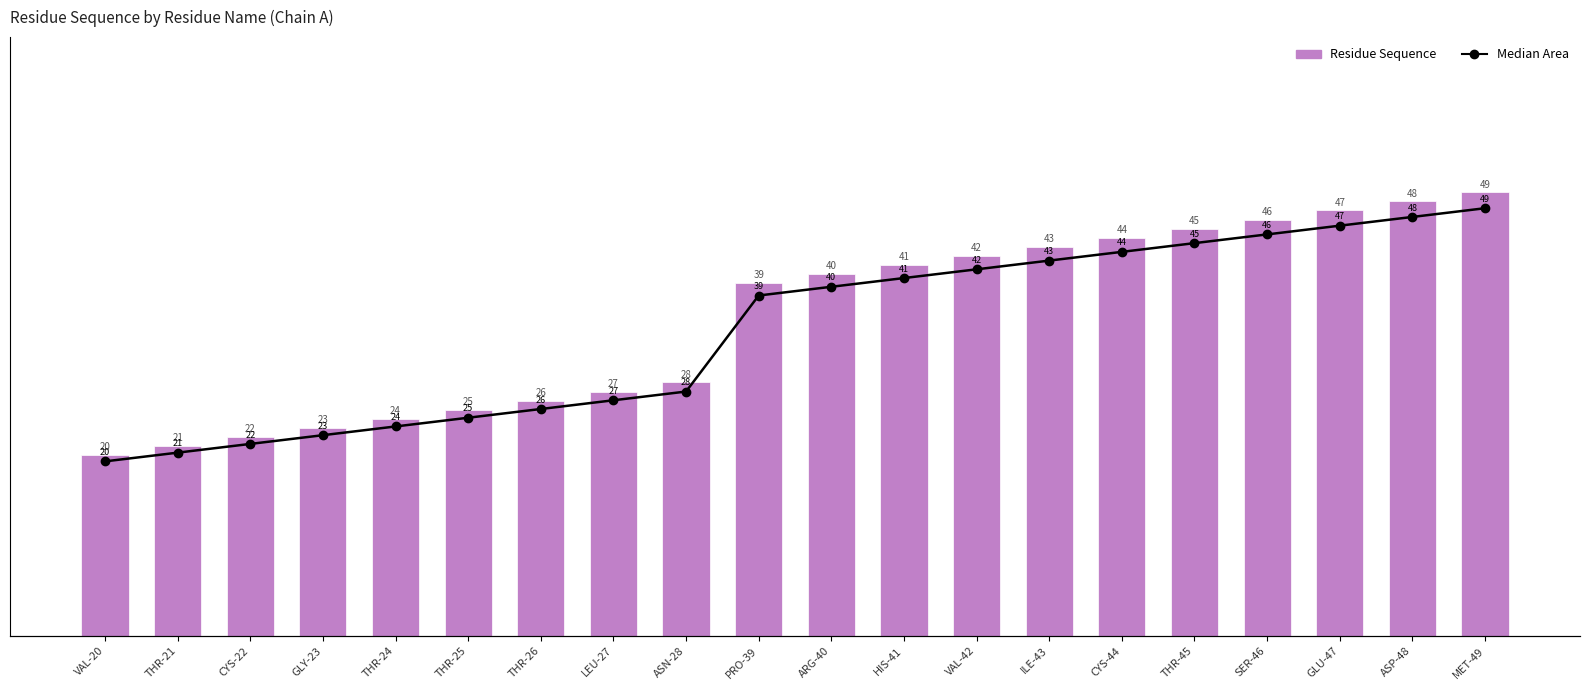

What is the sum of the Residue Sequence values at LEU-27 and THR-21?

48